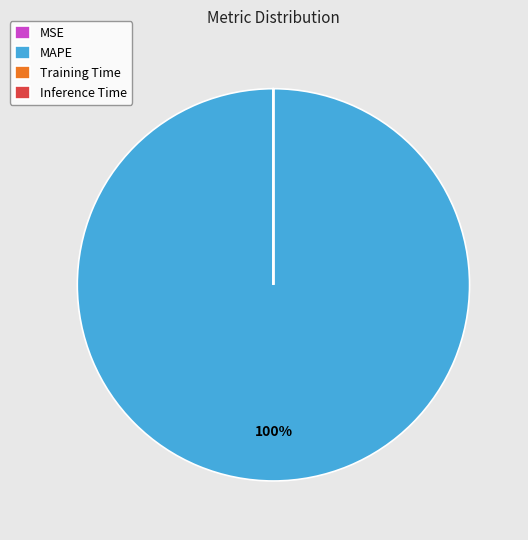

What is the largest slice in the pie chart?

MAPE